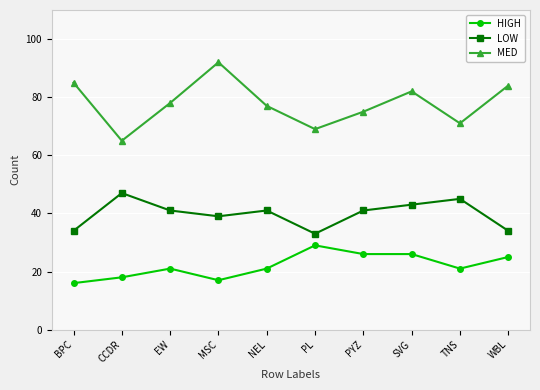

What is the approximate value of LOW at MSC?

39